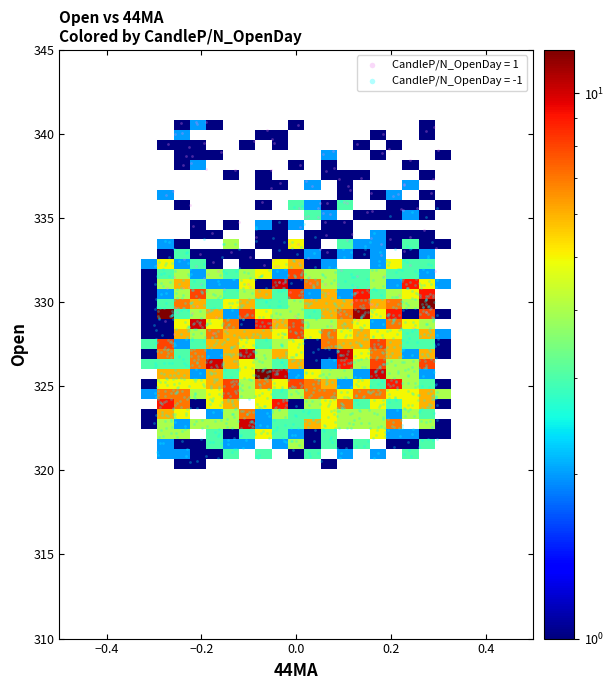

Which series contains the highest Y value?

CandleP/N_OpenDay = 1